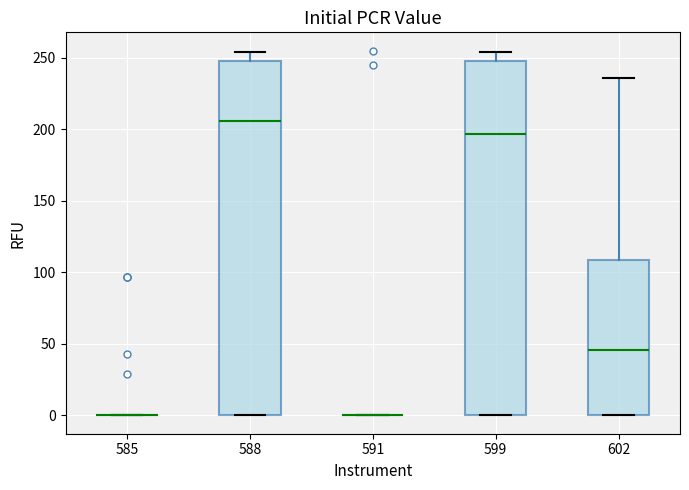

Reading left to right, read every box against the y-axis: the position of its median line, the range the box covers, and the ends of its whiskers. The values are not printed on the chart, so give them approximately, as read against the axis.

585: box collapsed to a line at 0, whiskers 0 to 0
588: median 205, box 0 to 250, whiskers 0 to 255
591: box collapsed to a line at 0, whiskers 0 to 0
599: median 195, box 0 to 250, whiskers 0 to 255
602: median 45, box 0 to 110, whiskers 0 to 235